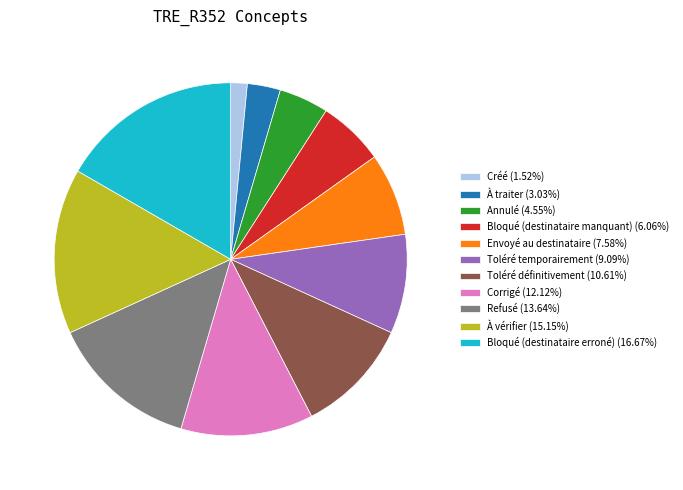

Does any single category account for the majority?

No